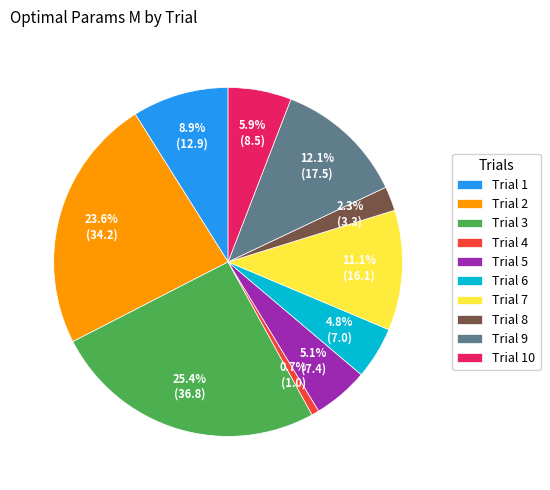

How much of the chart is everything except Trial 5?

94.9%